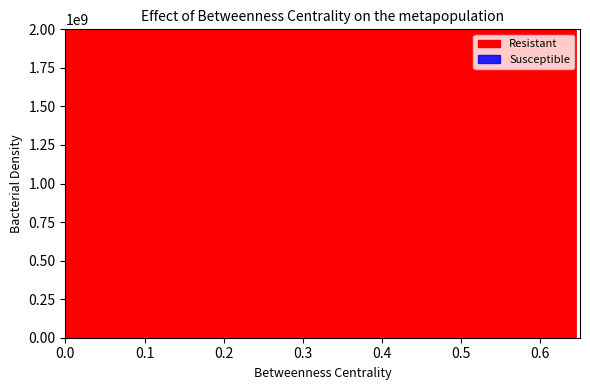

At how many categories does at least one series exceed 89?

20